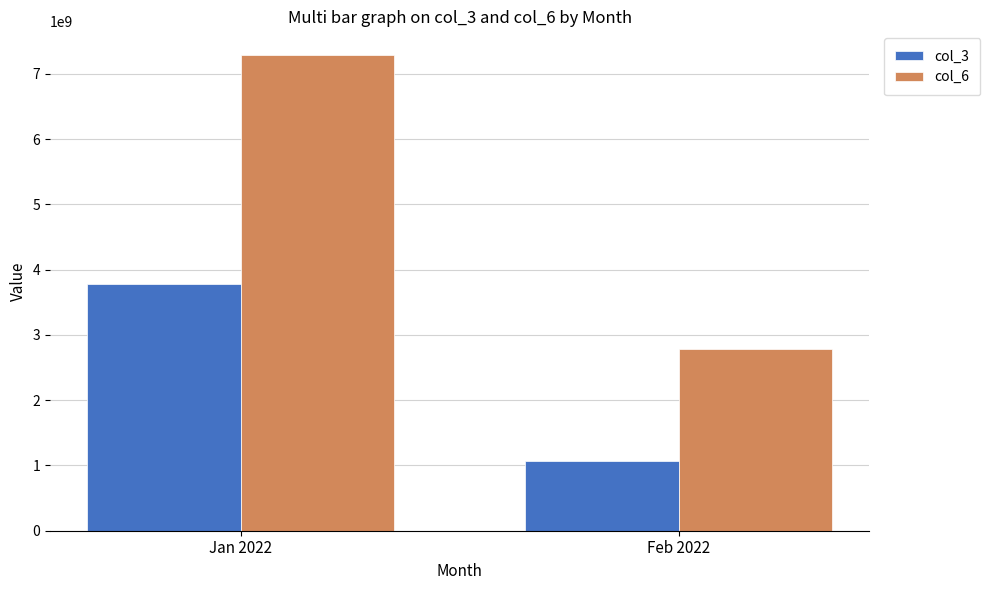

What is the spread (max minus min) of values at Feb 2022?

1709056575